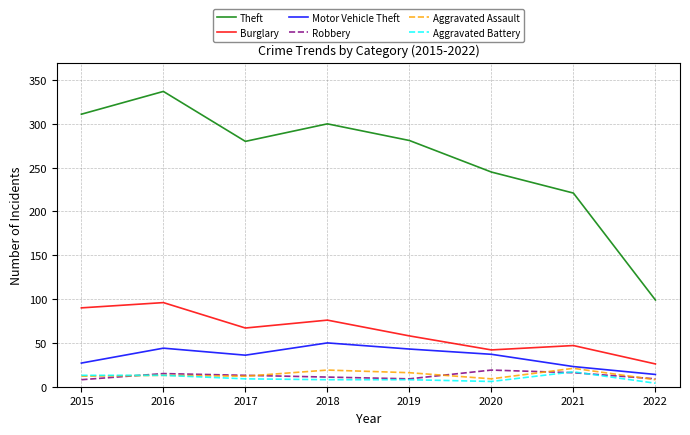

Which series has the widest spread of values?

Theft